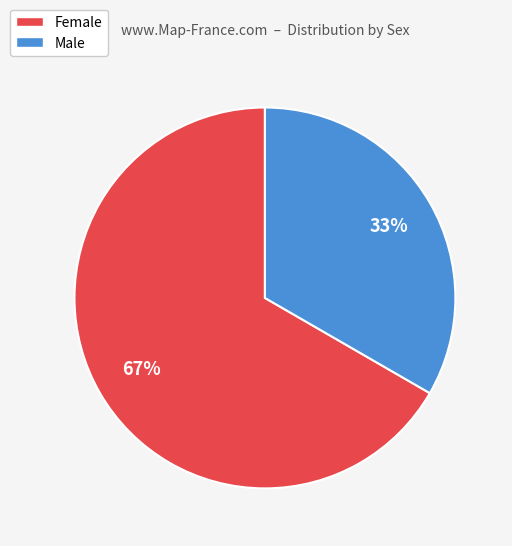

To the nearest percent, what is the average slice percentage?

50%